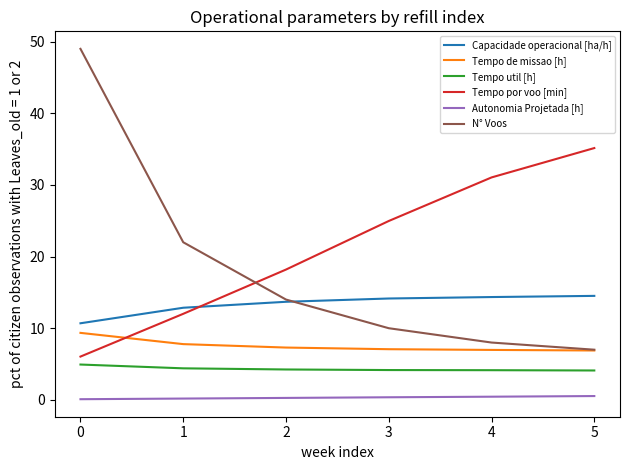

At 3, list the series in order from largest to smallest.

Tempo por voo [min], Capacidade operacional [ha/h], N° Voos, Tempo de missao [h], Tempo util [h], Autonomia Projetada [h]